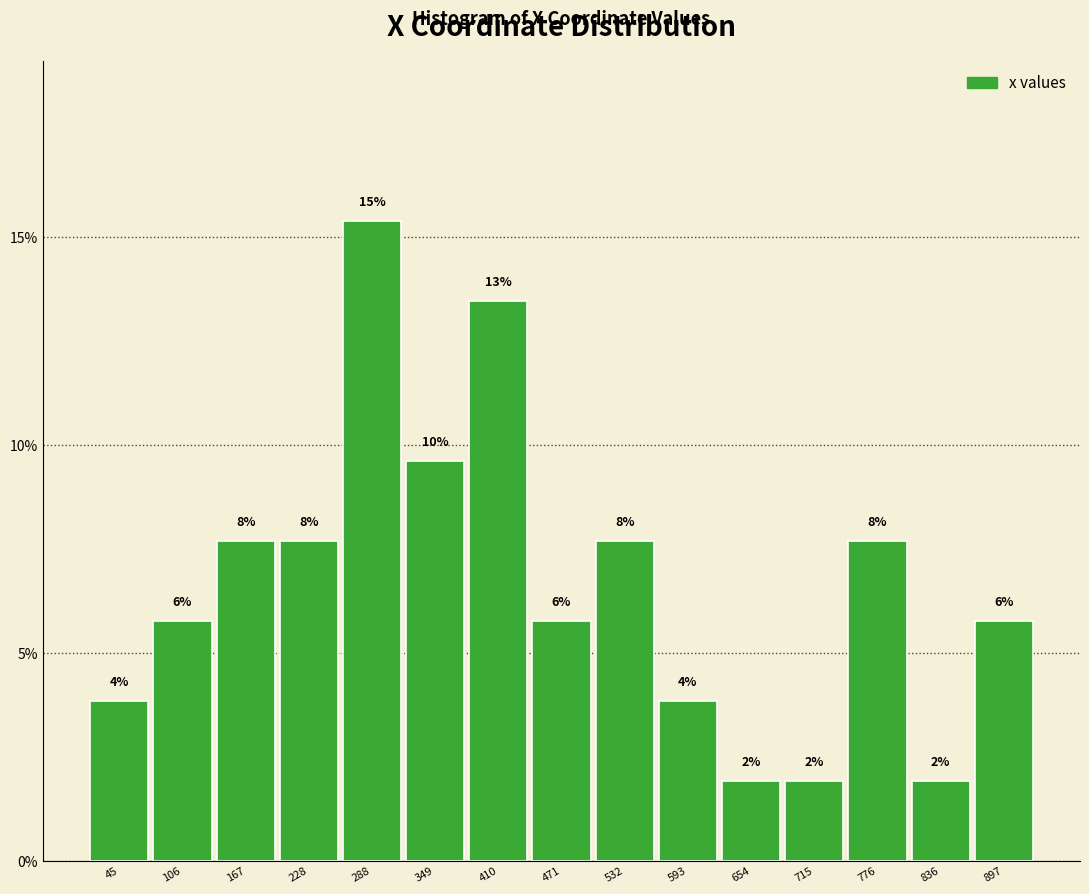

Does the chart contain any negative values?

No